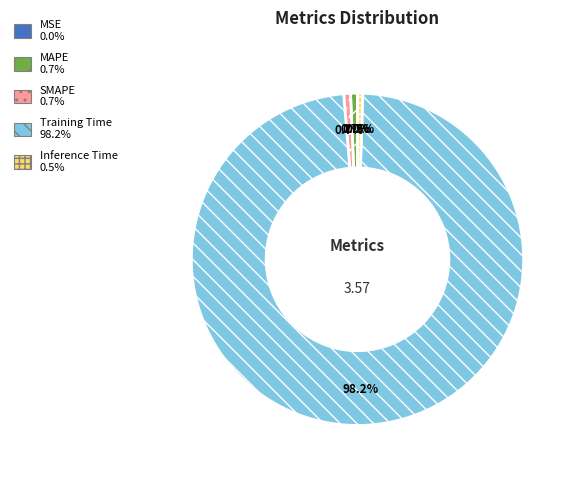

Do Inference Time and MAPE together represent more than half of the pie?

No